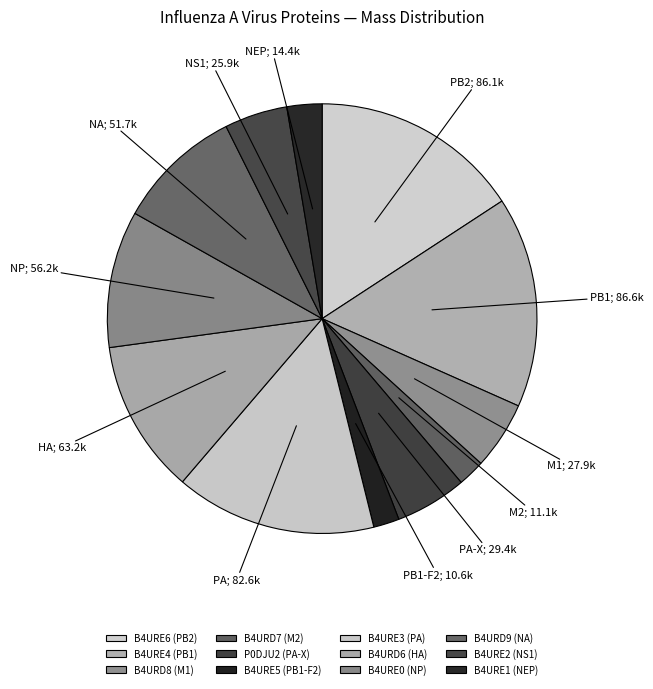

How many segments does this pie chart have?

12